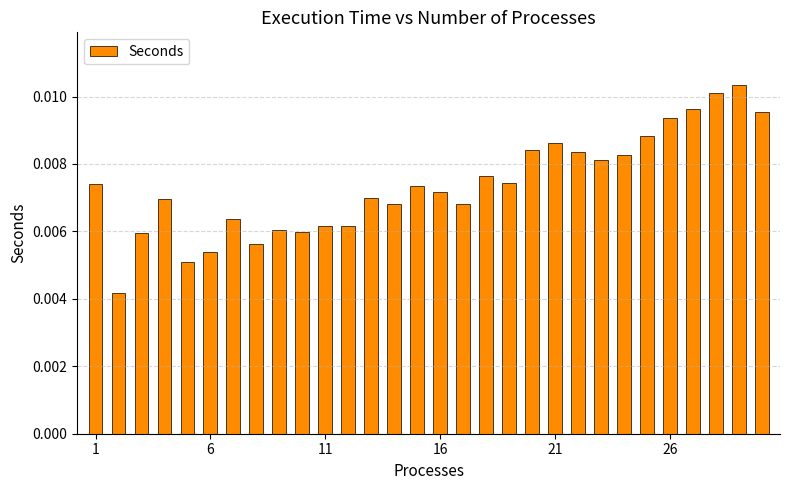

Count the values in the range 0 to 1.

30